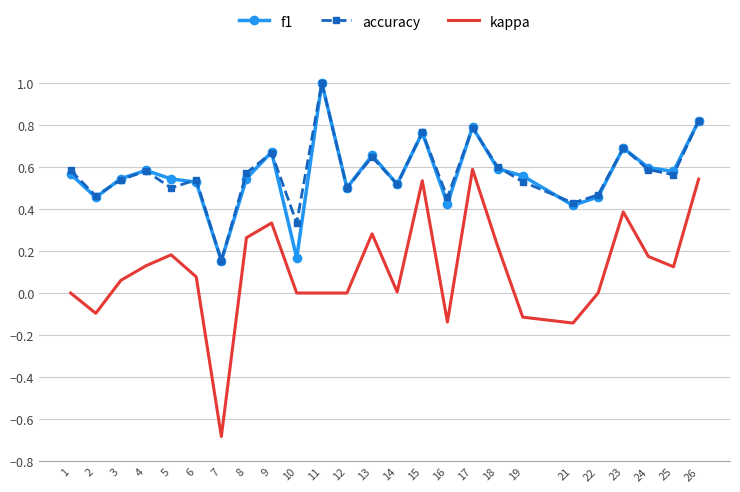

The accuracy series shows 0.6 at 8. True or false?

True